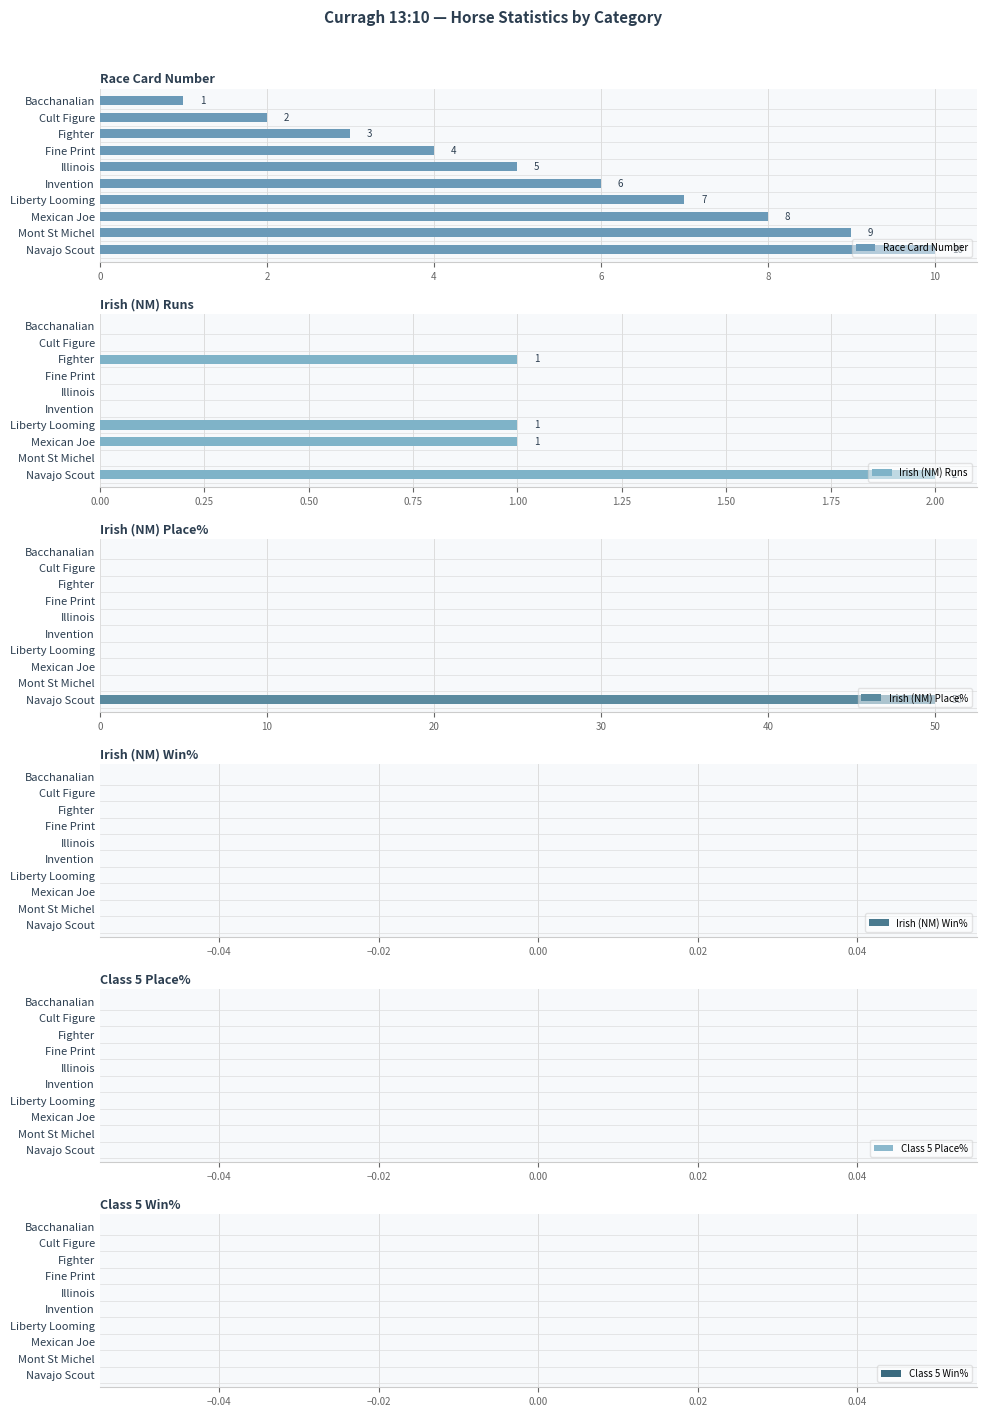

What is the value of the Race Card Number bar at the 8th from the left?

8.0